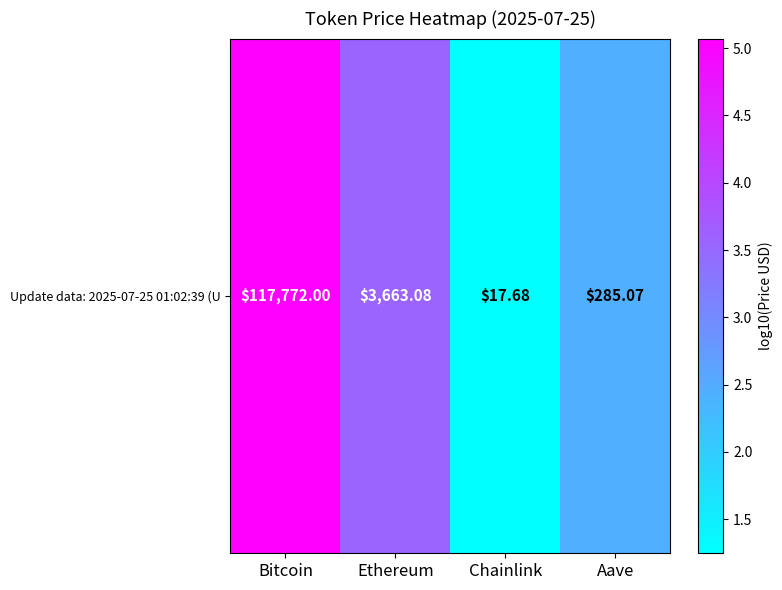

What is the difference between the maximum and minimum values?

3.8